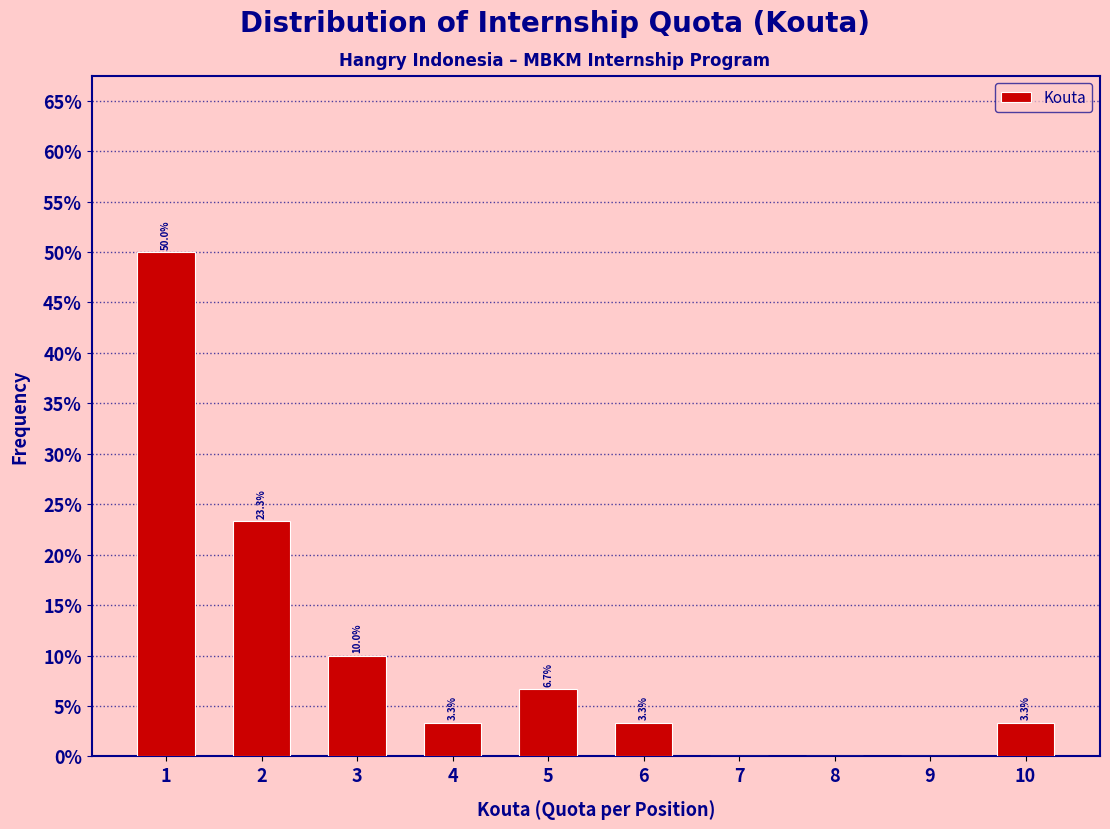

Which range on the x-axis has the tallest bar?

0.5 to 1.5